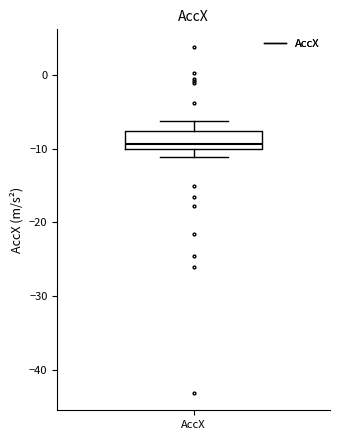

Where does the upper whisker of the box for AccX end on the y-axis? The values are not printed on the chart, so give them approximately, as read against the axis.

-6